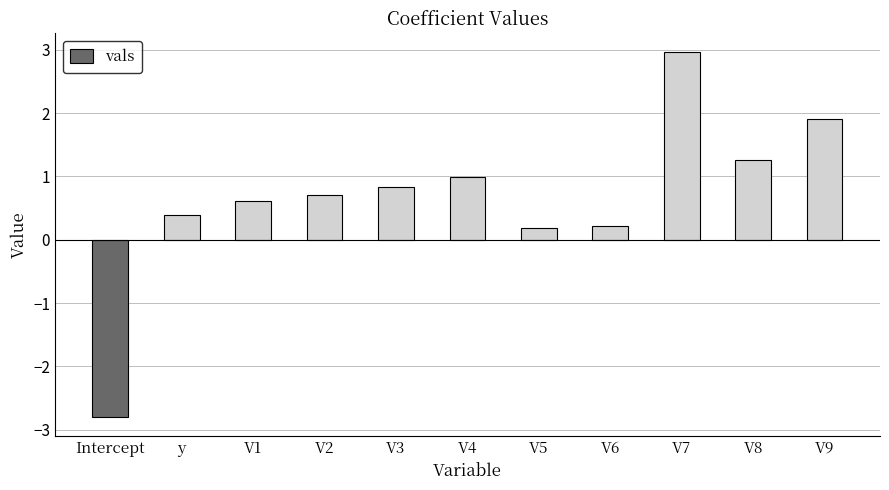

What is the label of the 1st bar from the left?

Intercept